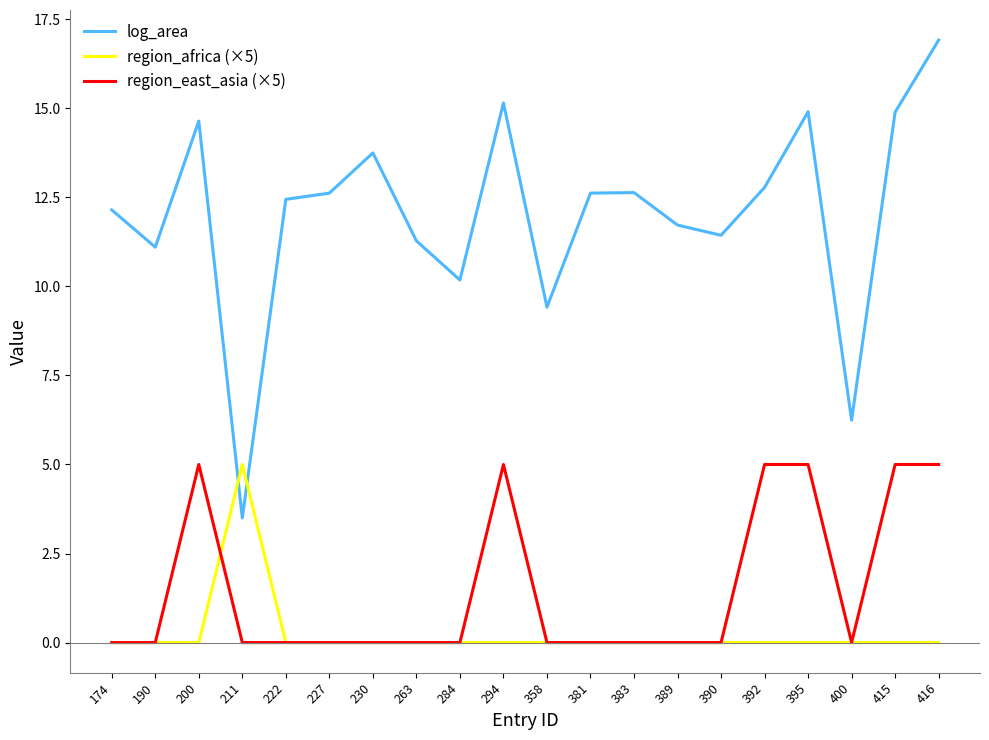

Rank the series at 395 from highest to lowest value.

log_area, region_east_asia (×5), region_africa (×5)